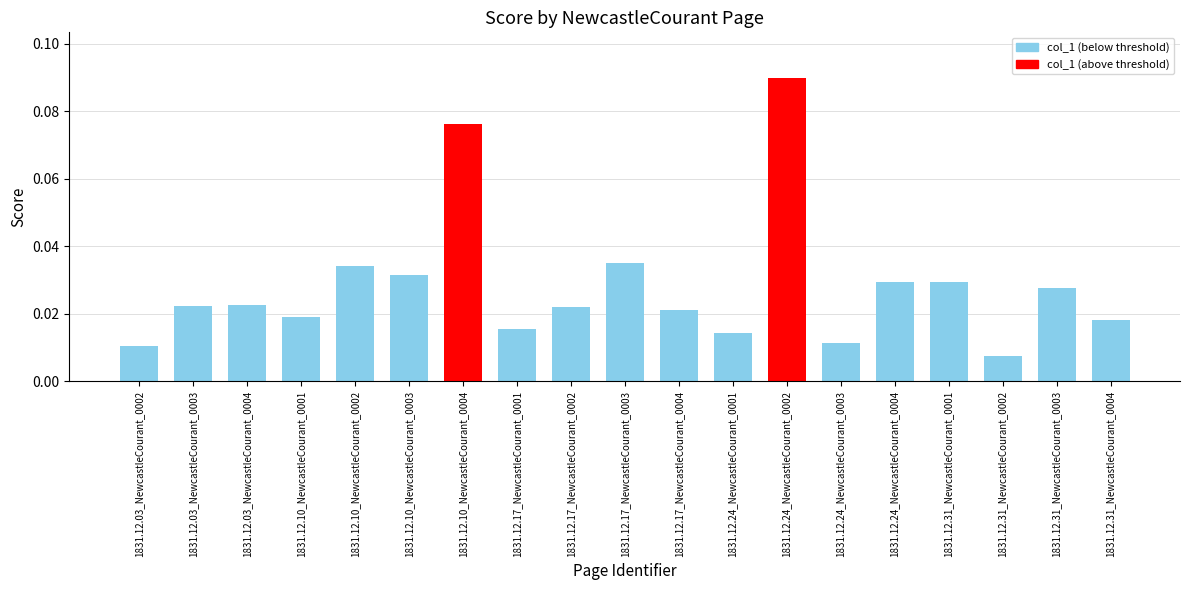

What position from the left is 1831.12.10_NewcastleCourant_0004?

7